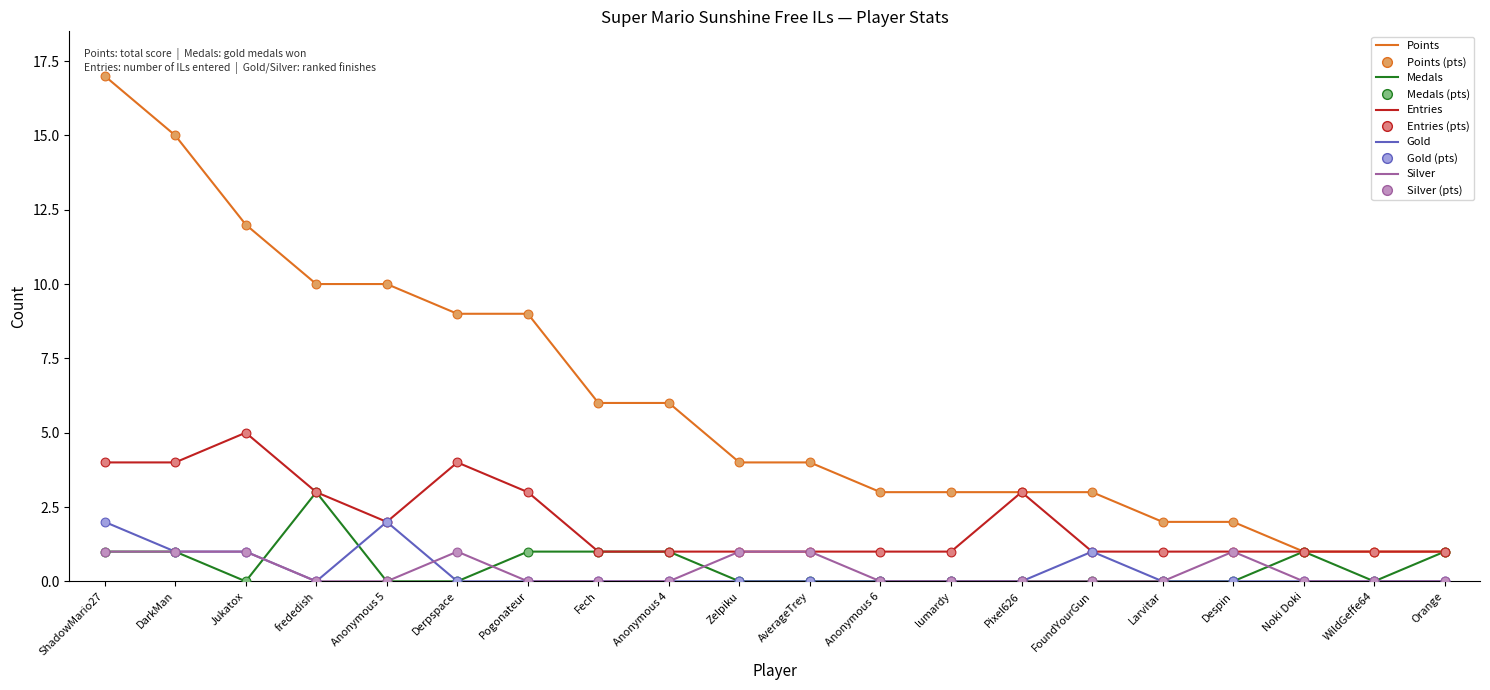

Which series changed the most between FoundYourGun and WildGeffe64?

Points